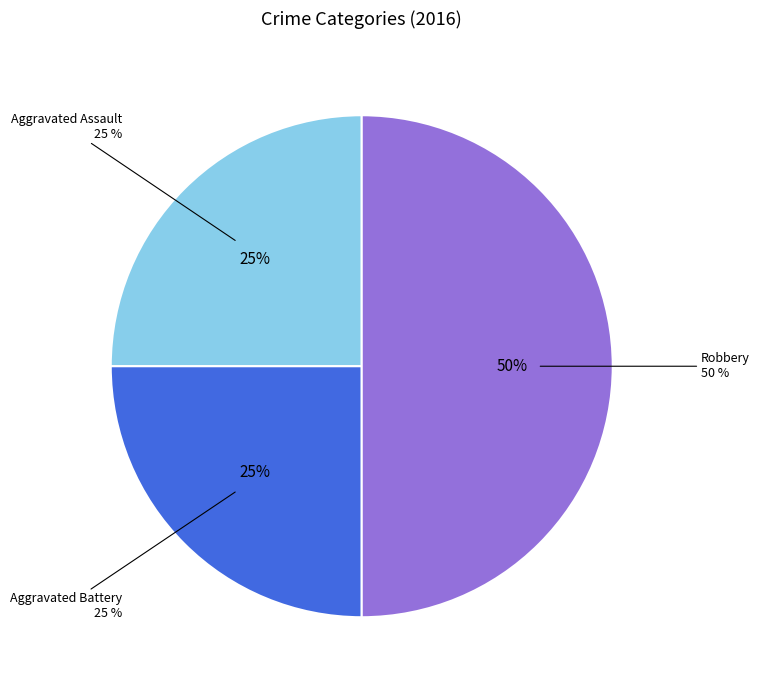

Does Aggravated Assault account for over 50% of the chart?

No